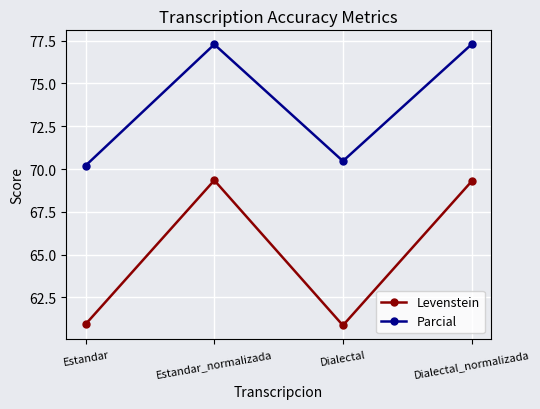

What is the spread (max minus min) of values at Estandar_normalizada?

7.9